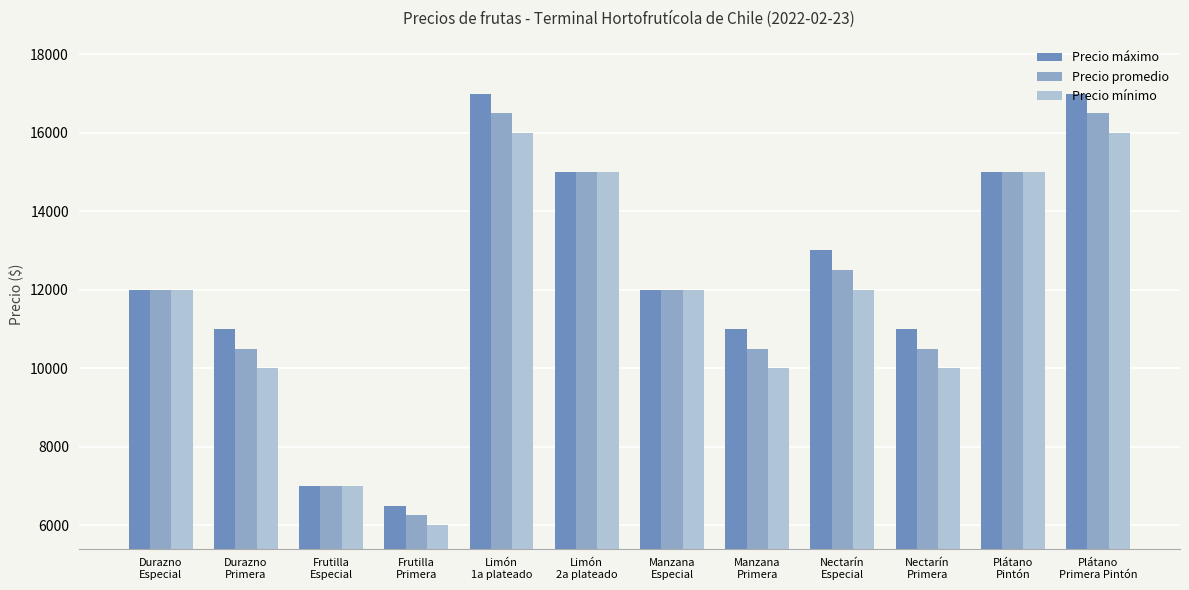

What is the label of the 2nd bar from the right?

Plátano
Pintón